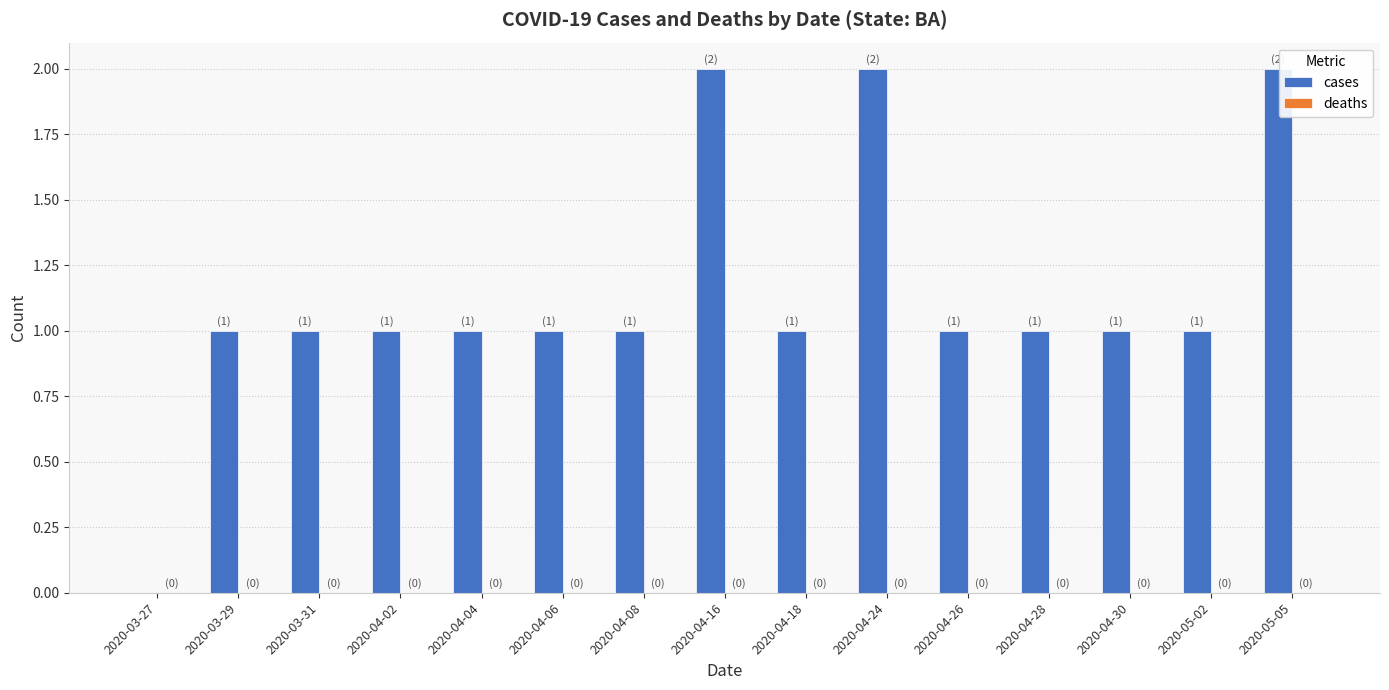

The chart shows a value of 0 at 2020-04-24. True or false?

False